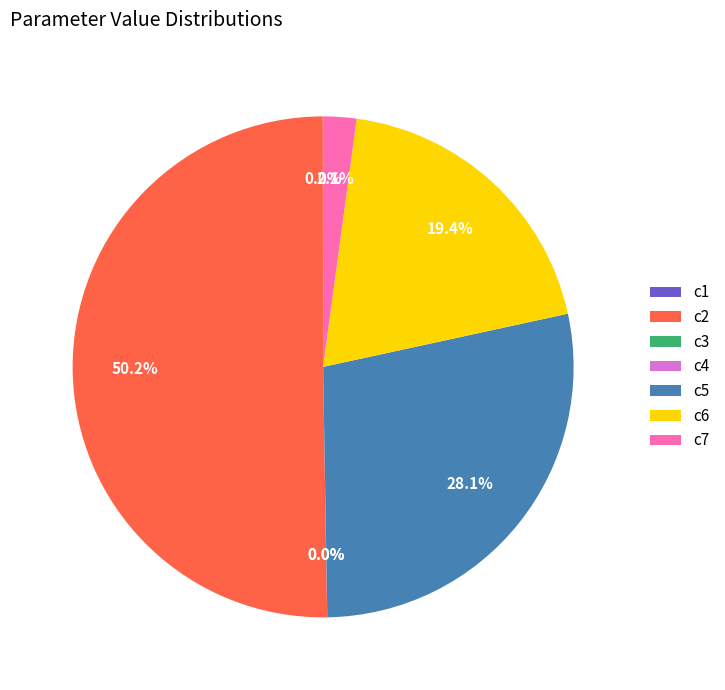

The c2 slice represents 39% of the pie. True or false?

False